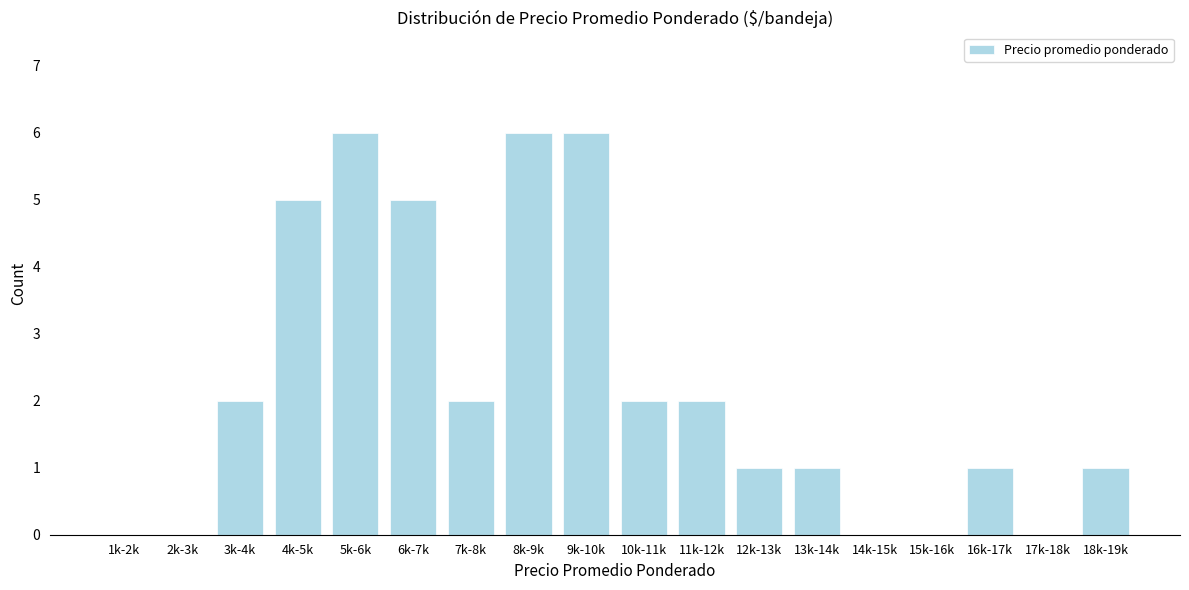

Reading left to right, list all the values displayed in this chart.

1k-2k=0	2k-3k=0	3k-4k=2	4k-5k=5	5k-6k=6	6k-7k=5	7k-8k=2	8k-9k=6	9k-10k=6	10k-11k=2	11k-12k=2	12k-13k=1	13k-14k=1	14k-15k=0	15k-16k=0	16k-17k=1	17k-18k=0	18k-19k=1